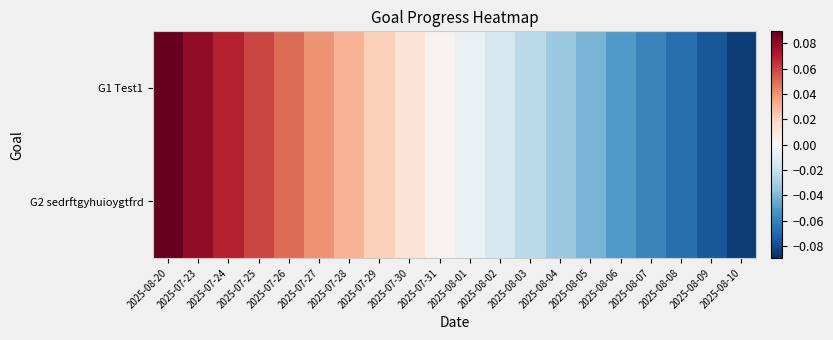

Reading left to right, list all the values displayed in this chart.

G1 Test1: 2025-08-20=0.1	2025-07-23=0.1	2025-07-24=0.1	2025-07-25=0.1	2025-07-26=0.1	2025-07-27=0.0	2025-07-28=0.0	2025-07-29=0.0	2025-07-30=0.0	2025-07-31=0.0	2025-08-01=-0.0	2025-08-02=-0.0	2025-08-03=-0.0	2025-08-04=-0.0	2025-08-05=-0.0	2025-08-06=-0.1	2025-08-07=-0.1	2025-08-08=-0.1	2025-08-09=-0.1	2025-08-10=-0.1
G2 sedrftgyhuioygtfrd: 2025-08-20=0.1	2025-07-23=0.1	2025-07-24=0.1	2025-07-25=0.1	2025-07-26=0.1	2025-07-27=0.0	2025-07-28=0.0	2025-07-29=0.0	2025-07-30=0.0	2025-07-31=0.0	2025-08-01=-0.0	2025-08-02=-0.0	2025-08-03=-0.0	2025-08-04=-0.0	2025-08-05=-0.0	2025-08-06=-0.1	2025-08-07=-0.1	2025-08-08=-0.1	2025-08-09=-0.1	2025-08-10=-0.1